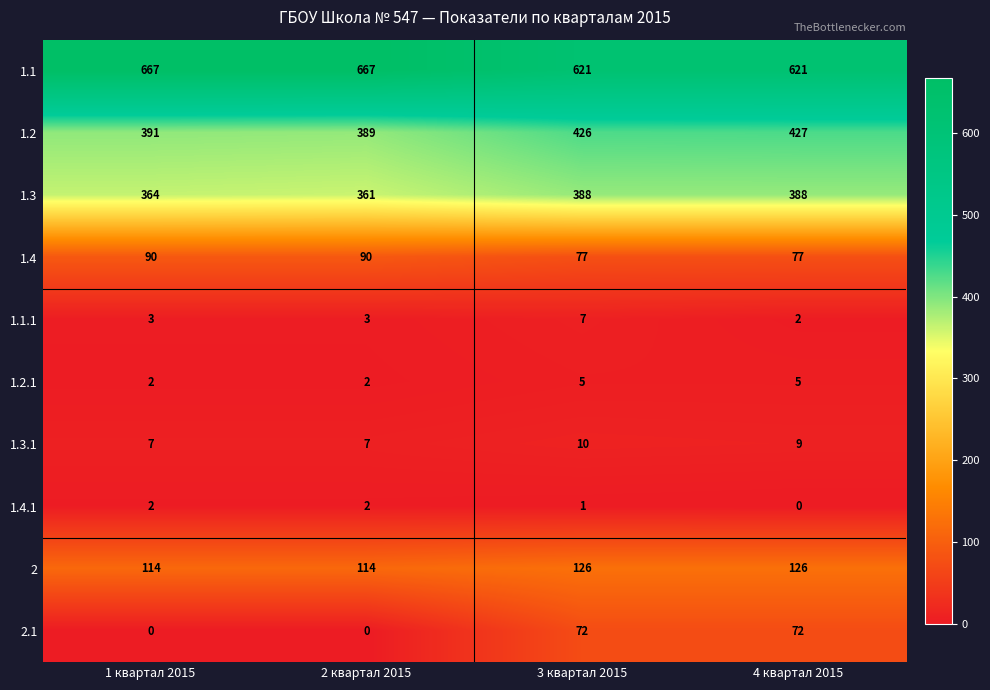

Which series changed the most between 1 квартал 2015 and 2 квартал 2015?

1.3